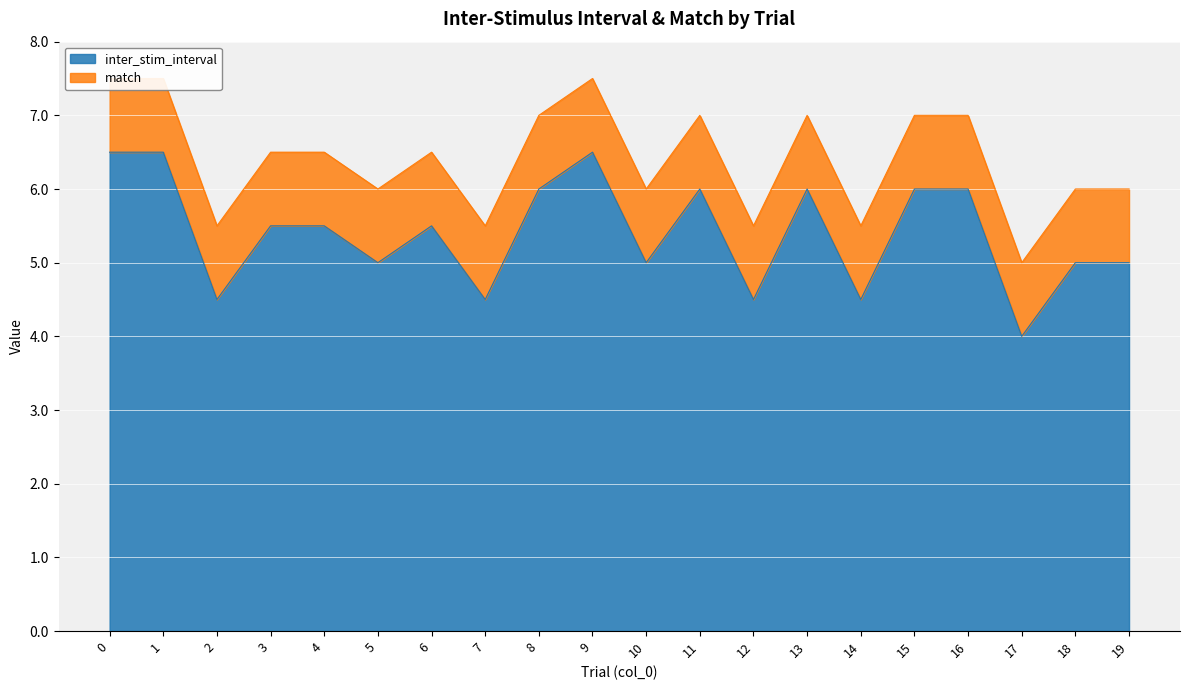

What is the approximate value at 4?

5.5